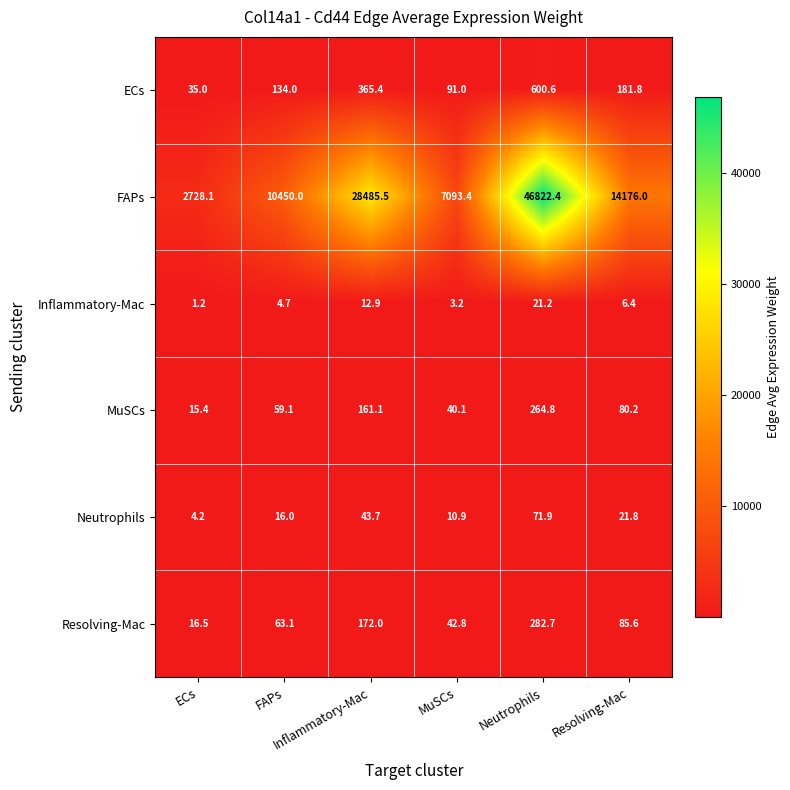

Which series has the largest range (max minus min)?

FAPs